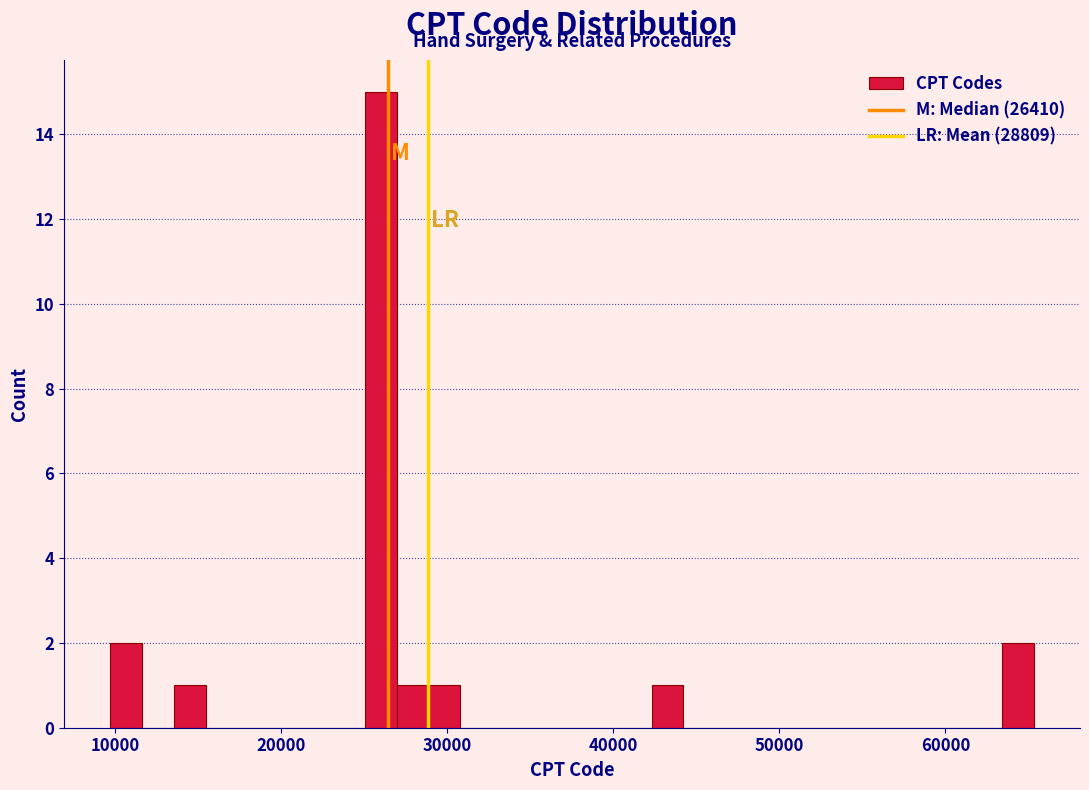

Around what value on the x-axis is the tallest bar? Give the approximate position of its centre, as read against the axis.

26000